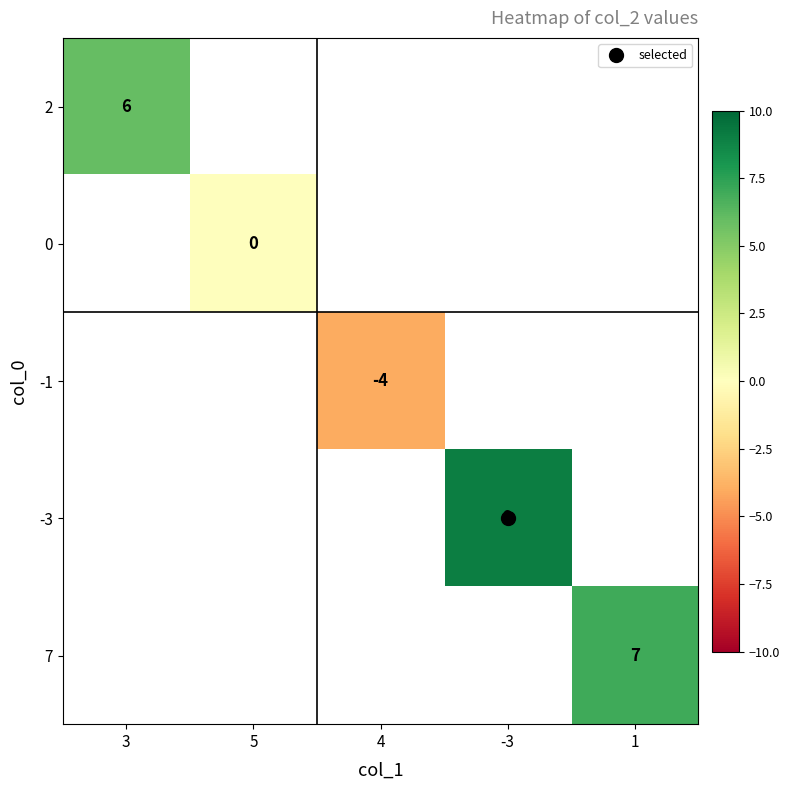

Is the value of 7 at 4 greater than the value of -1 at 5?

No